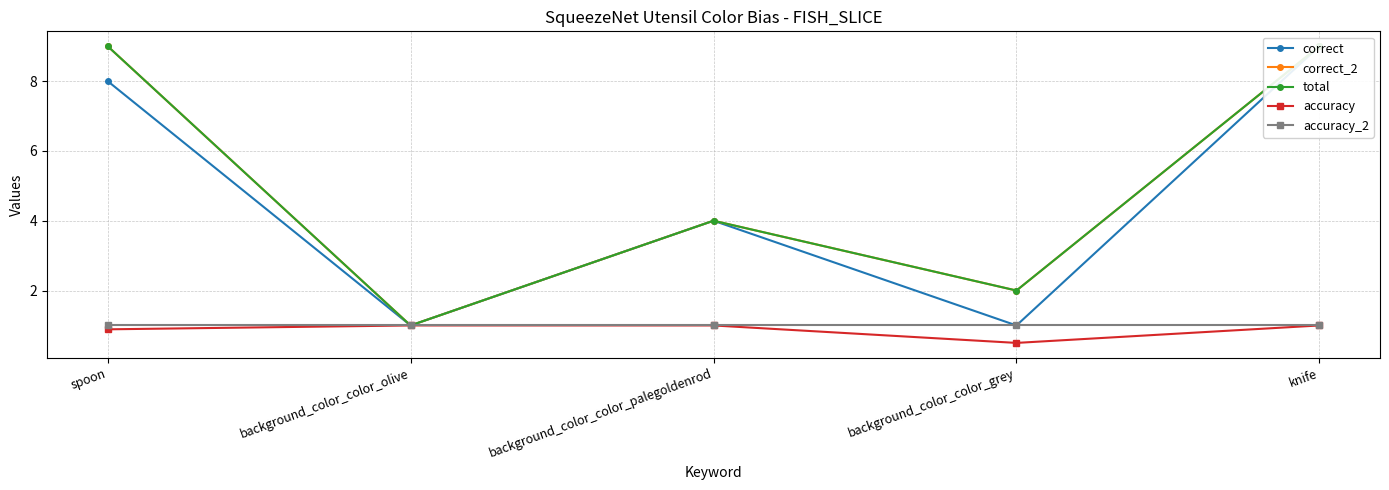

True or false: total has a value of 14.2 at knife.

False